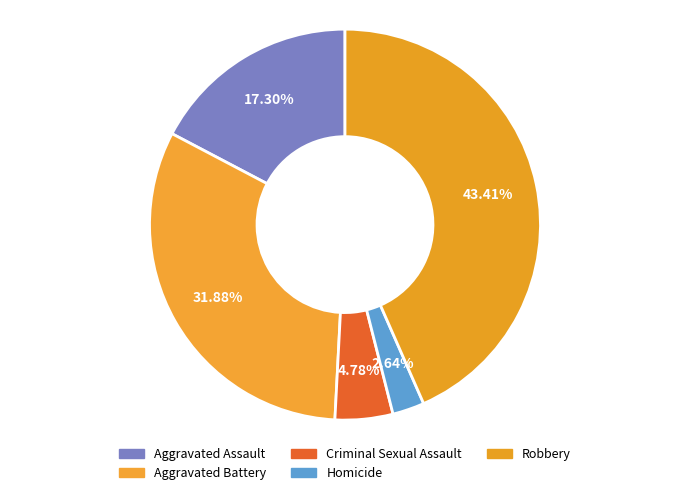

Combined, what portion of the pie is Aggravated Battery and Homicide?

34.5%